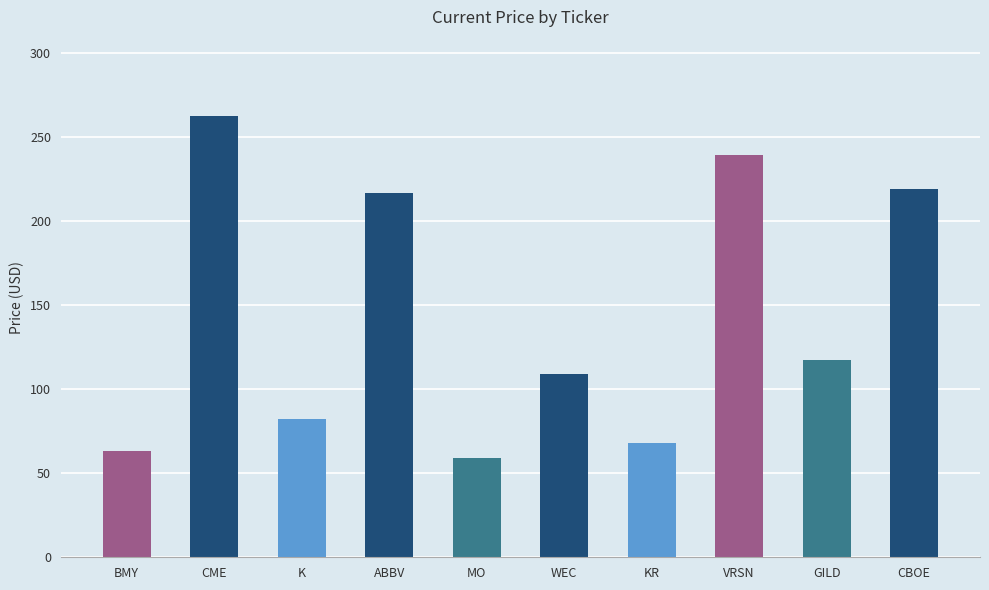

True or false: the data shows 44.5 at K.

False